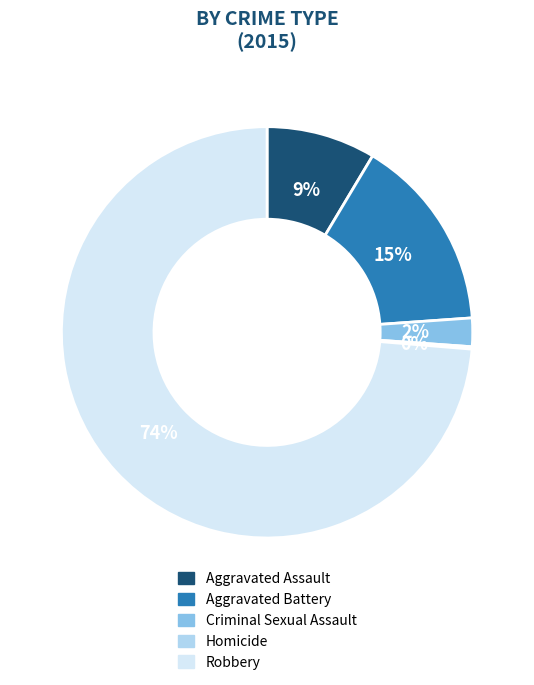

Is the sum of Robbery and Criminal Sexual Assault greater than half?

Yes